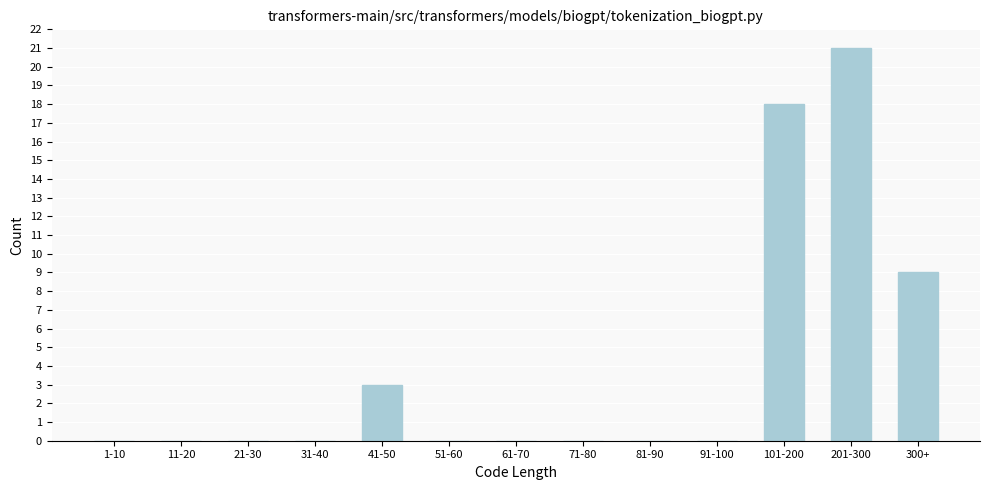

Reading left to right, transcribe all the data shown in this chart.

1-10=0	11-20=0	21-30=0	31-40=0	41-50=3	51-60=0	61-70=0	71-80=0	81-90=0	91-100=0	101-200=18	201-300=21	300+=9